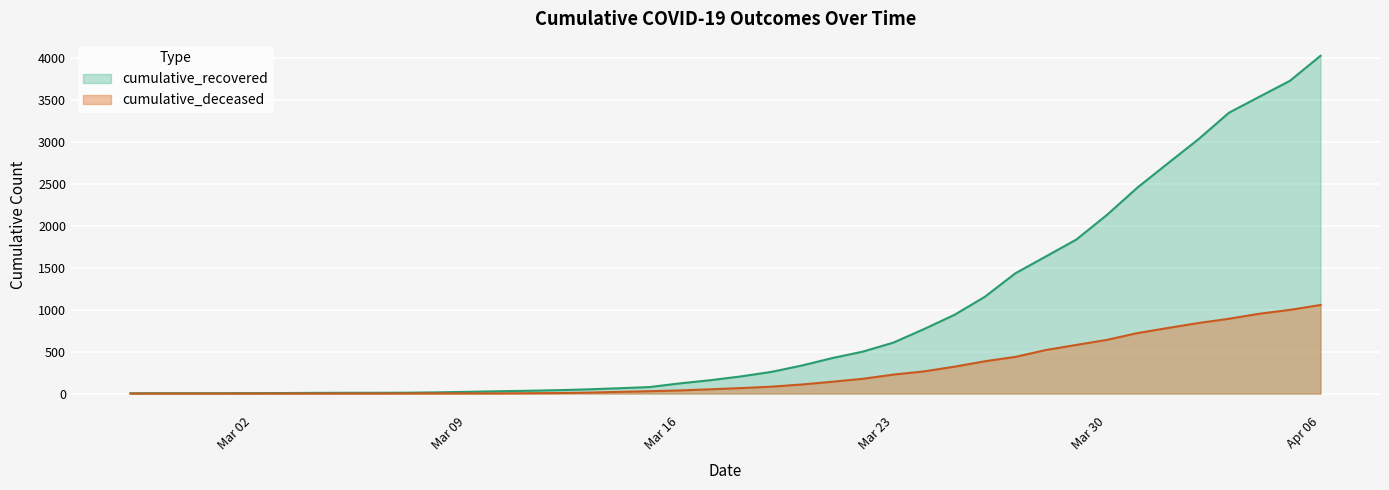

True or false: cumulative_recovered has a value of 2746 at 2020-04-01.

True